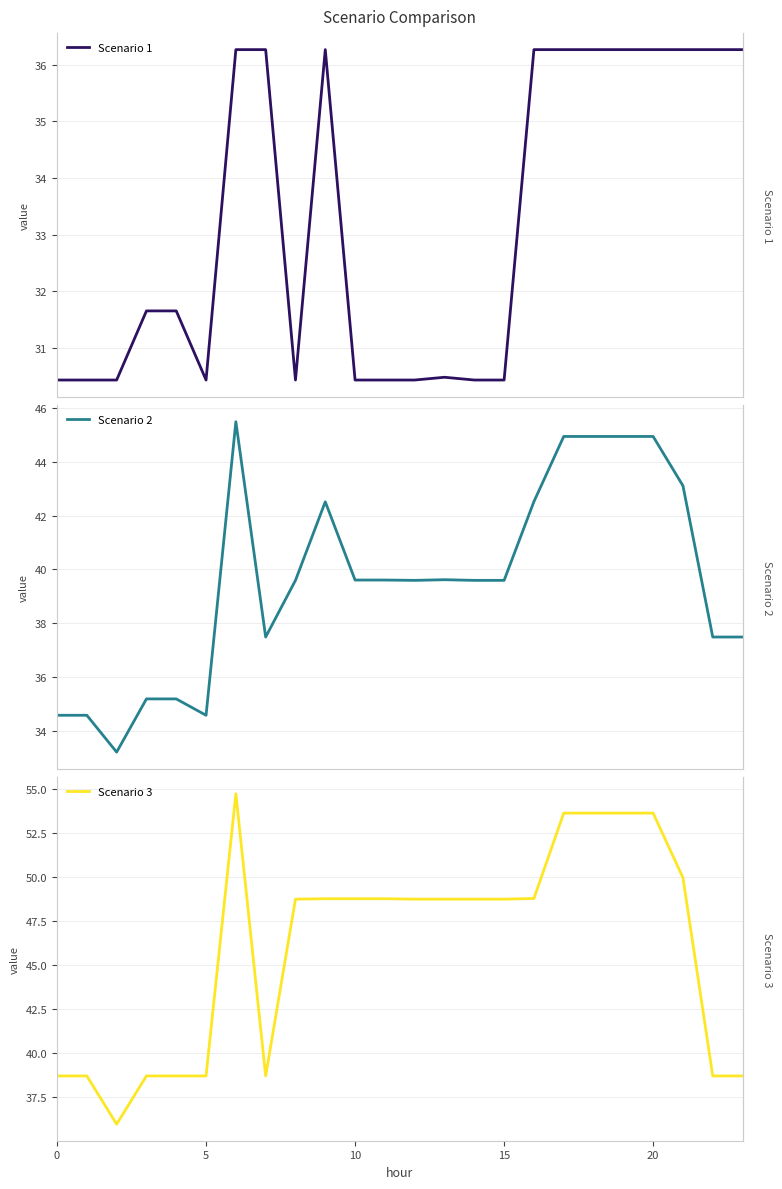

Which series has the widest spread of values?

Scenario 3